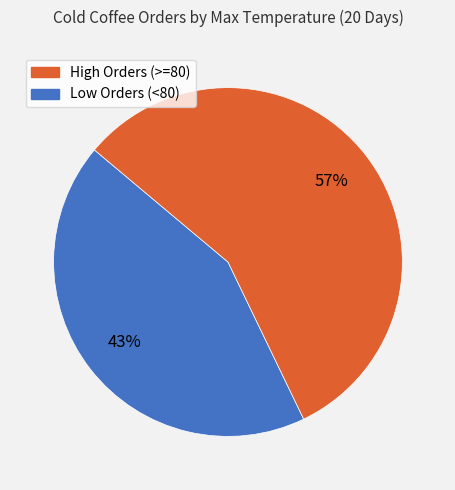

Does any single category account for the majority?

Yes